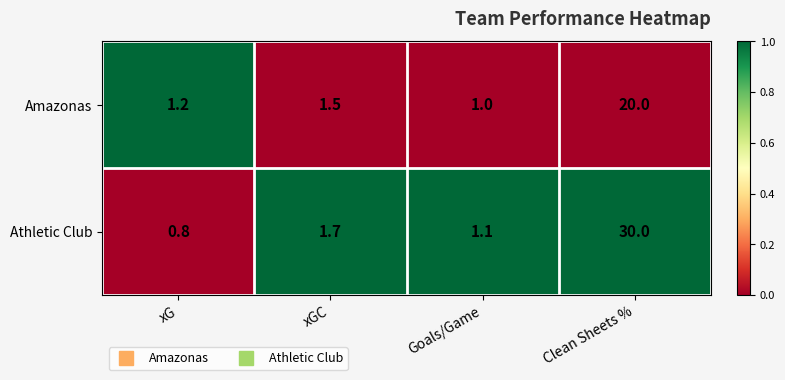

What is the difference between the second highest and second lowest values in the Athletic Club series?

0.6